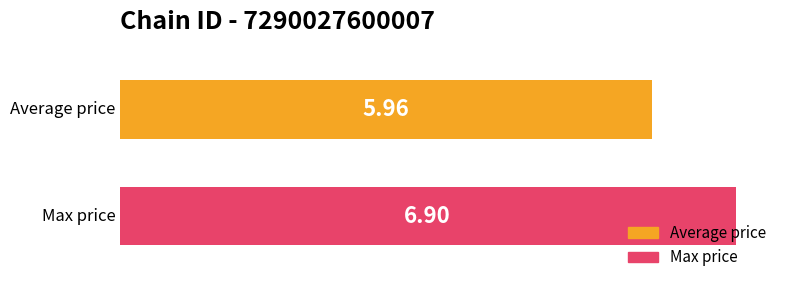

What are all the series names shown in the legend?

Average price, Max price